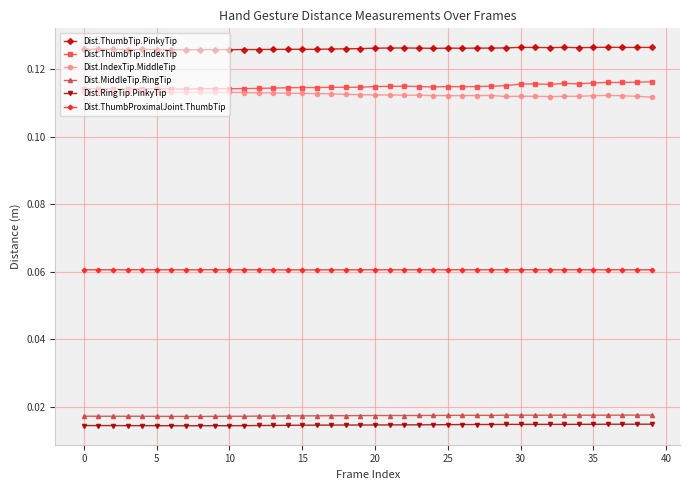

True or false: Dist.ThumbTip.PinkyTip and Dist.MiddleTip.RingTip intersect in this chart.

False